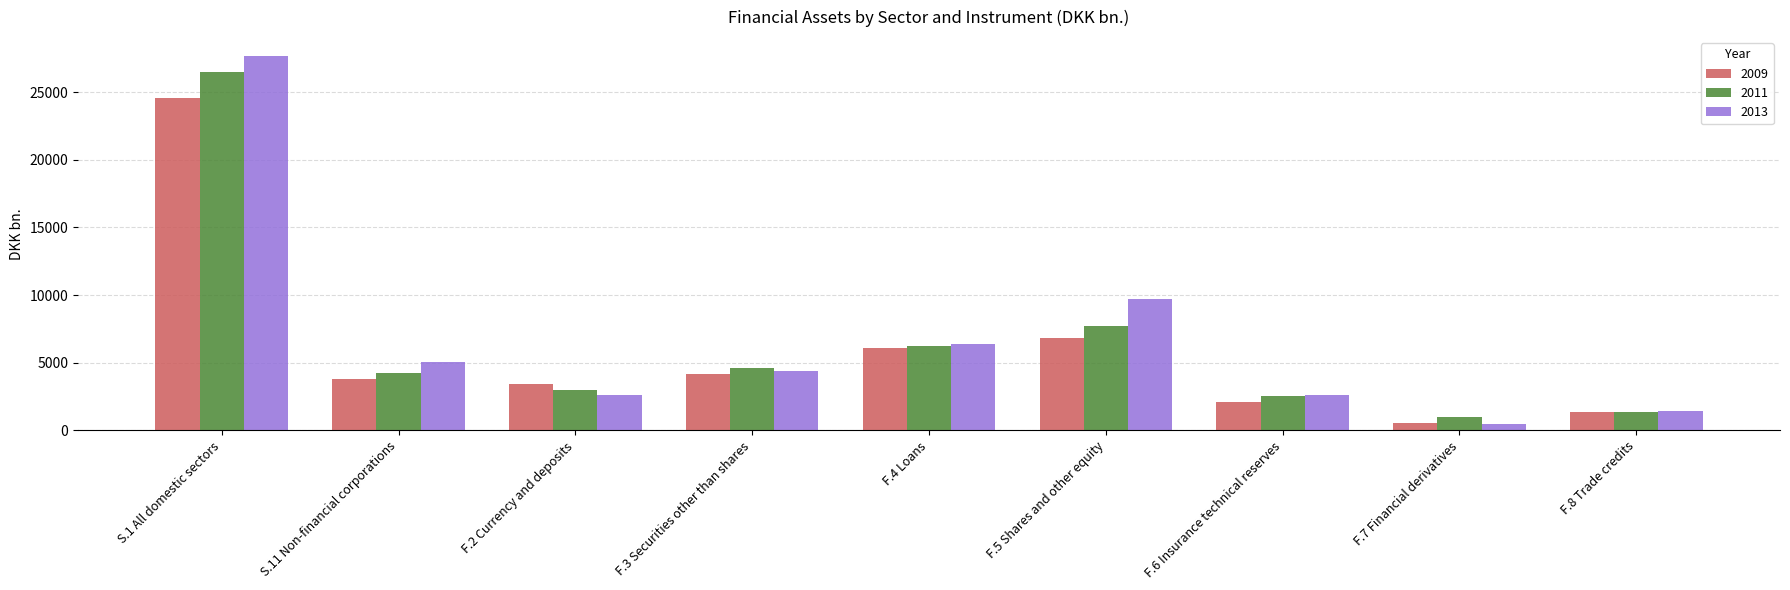

Which series has the largest range (max minus min)?

2013